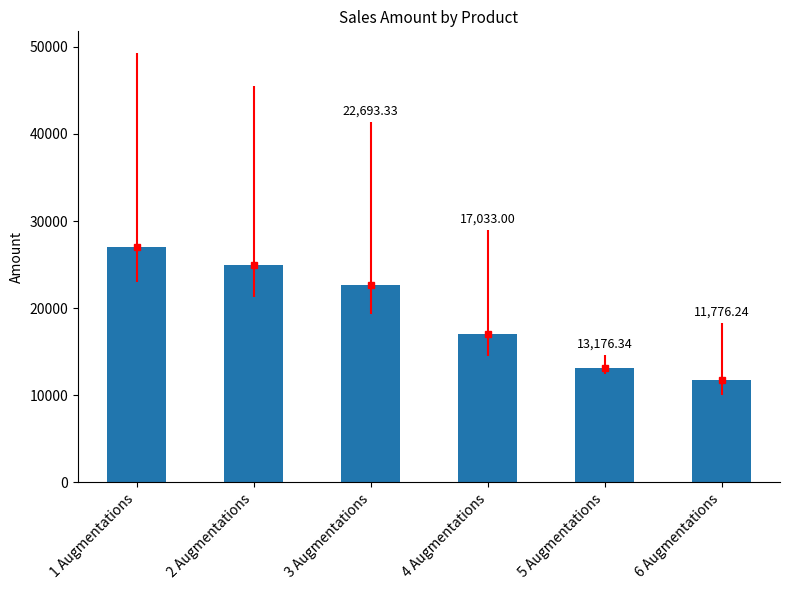

Read the value at 6 Augmentations.

11776.2